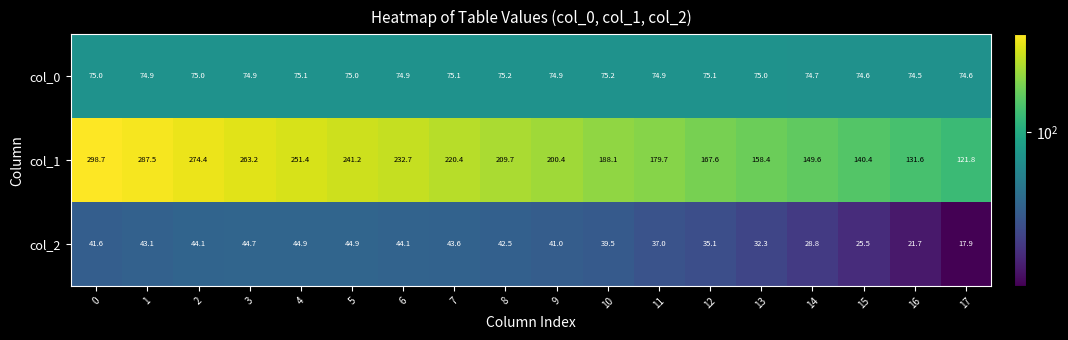

Count the number of categories in the chart.

18